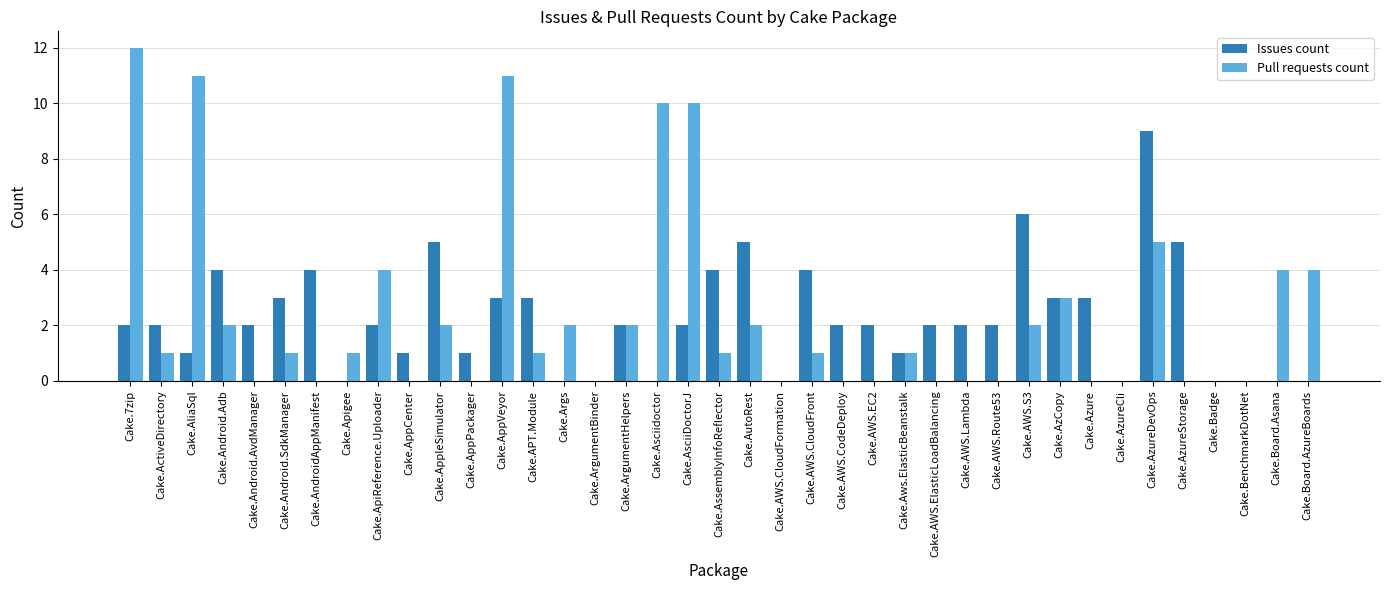

Reading left to right, list all the values displayed in this chart.

Issues count: Cake.7zip=2	Cake.ActiveDirectory=2	Cake.AliaSql=1	Cake.Android.Adb=4	Cake.Android.AvdManager=2	Cake.Android.SdkManager=3	Cake.AndroidAppManifest=4	Cake.Apigee=0	Cake.ApiReference.Uploader=2	Cake.AppCenter=1	Cake.AppleSimulator=5	Cake.AppPackager=1	Cake.AppVeyor=3	Cake.APT.Module=3	Cake.Args=0	Cake.ArgumentBinder=0	Cake.ArgumentHelpers=2	Cake.Asciidoctor=0	Cake.AsciiDoctorJ=2	Cake.AssemblyInfoReflector=4	Cake.AutoRest=5	Cake.AWS.CloudFormation=0	Cake.AWS.CloudFront=4	Cake.AWS.CodeDeploy=2	Cake.AWS.EC2=2	Cake.Aws.ElasticBeanstalk=1	Cake.AWS.ElasticLoadBalancing=2	Cake.AWS.Lambda=2	Cake.AWS.Route53=2	Cake.AWS.S3=6	Cake.AzCopy=3	Cake.Azure=3	Cake.AzureCli=0	Cake.AzureDevOps=9	Cake.AzureStorage=5	Cake.Badge=0	Cake.BenchmarkDotNet=0	Cake.Board.Asana=0	Cake.Board.AzureBoards=0
Pull requests count: Cake.7zip=12	Cake.ActiveDirectory=1	Cake.AliaSql=11	Cake.Android.Adb=2	Cake.Android.AvdManager=0	Cake.Android.SdkManager=1	Cake.AndroidAppManifest=0	Cake.Apigee=1	Cake.ApiReference.Uploader=4	Cake.AppCenter=0	Cake.AppleSimulator=2	Cake.AppPackager=0	Cake.AppVeyor=11	Cake.APT.Module=1	Cake.Args=2	Cake.ArgumentBinder=0	Cake.ArgumentHelpers=2	Cake.Asciidoctor=10	Cake.AsciiDoctorJ=10	Cake.AssemblyInfoReflector=1	Cake.AutoRest=2	Cake.AWS.CloudFormation=0	Cake.AWS.CloudFront=1	Cake.AWS.CodeDeploy=0	Cake.AWS.EC2=0	Cake.Aws.ElasticBeanstalk=1	Cake.AWS.ElasticLoadBalancing=0	Cake.AWS.Lambda=0	Cake.AWS.Route53=0	Cake.AWS.S3=2	Cake.AzCopy=3	Cake.Azure=0	Cake.AzureCli=0	Cake.AzureDevOps=5	Cake.AzureStorage=0	Cake.Badge=0	Cake.BenchmarkDotNet=0	Cake.Board.Asana=4	Cake.Board.AzureBoards=4